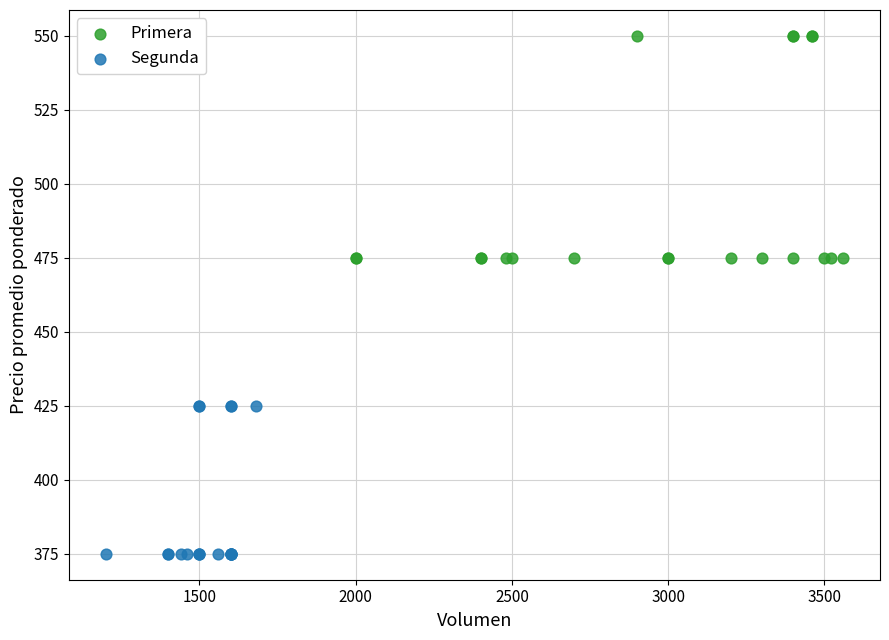

Which series has the largest Y range (max minus min)?

Primera